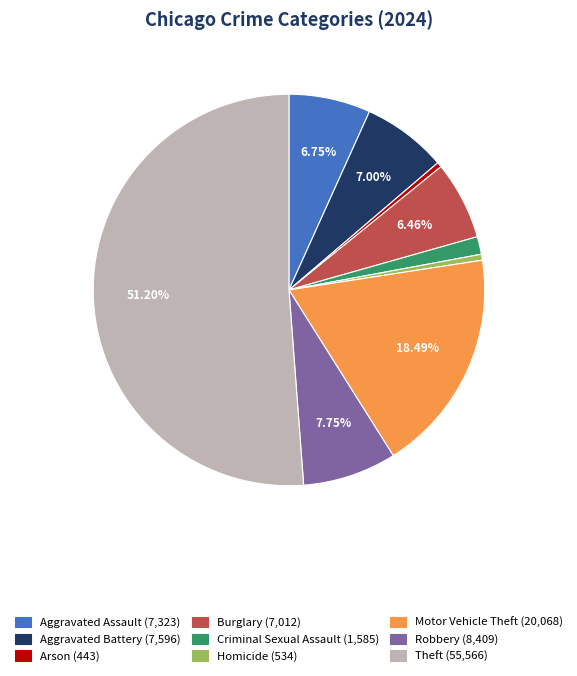

True or false: Robbery accounts for 8% of the total.

True